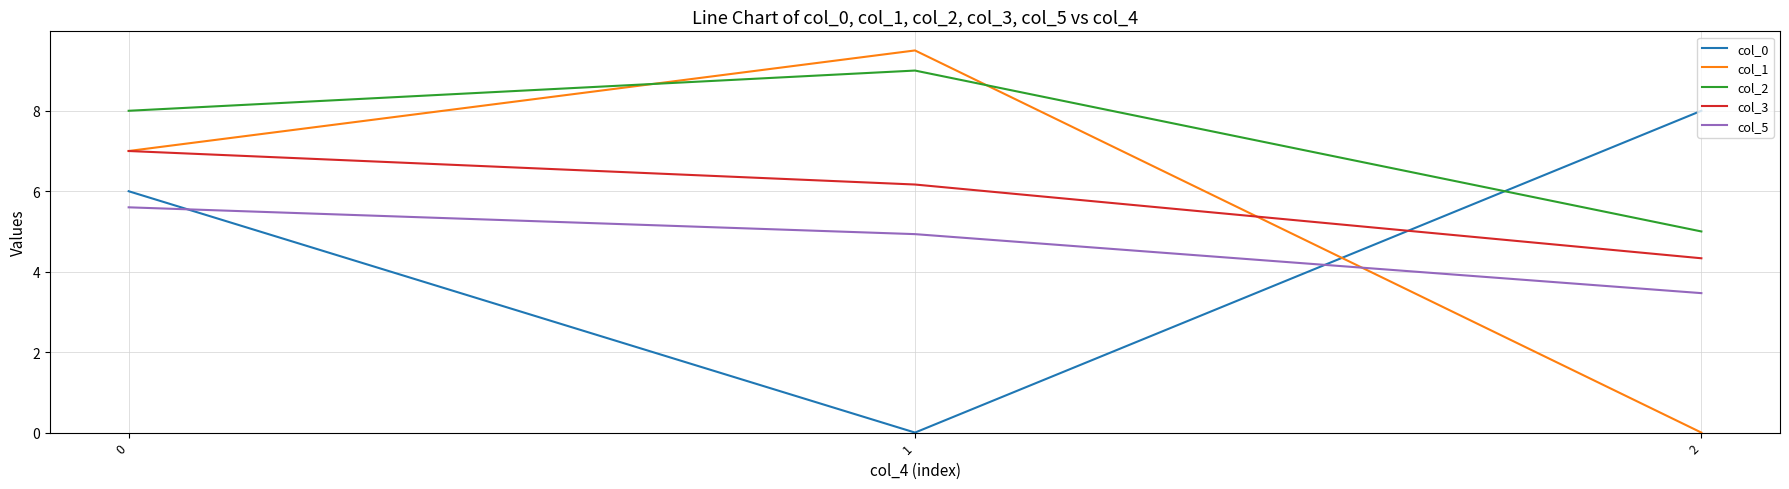

Which series has the largest total across all categories?

col_2